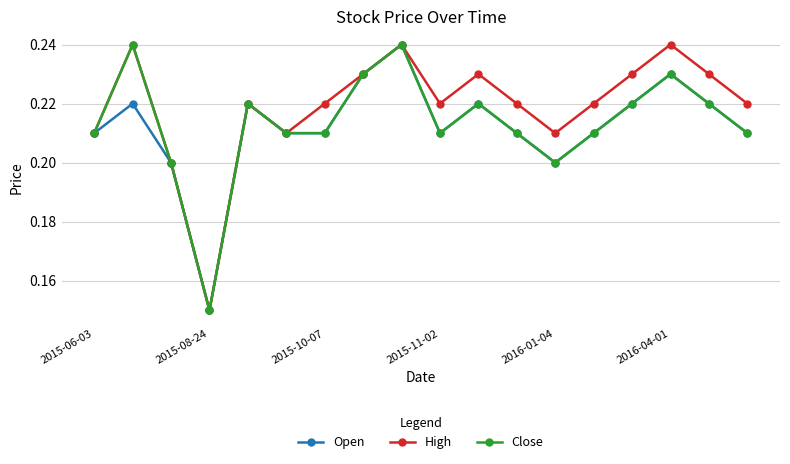

At how many categories does at least one series exceed 0?

18